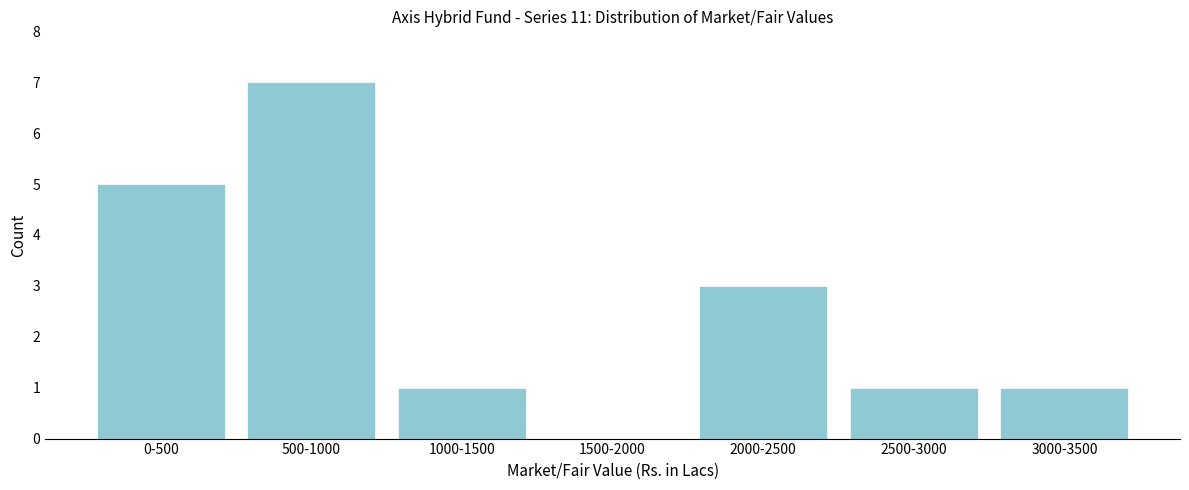

Between 0-500 and 1500-2000, which is larger?

0-500